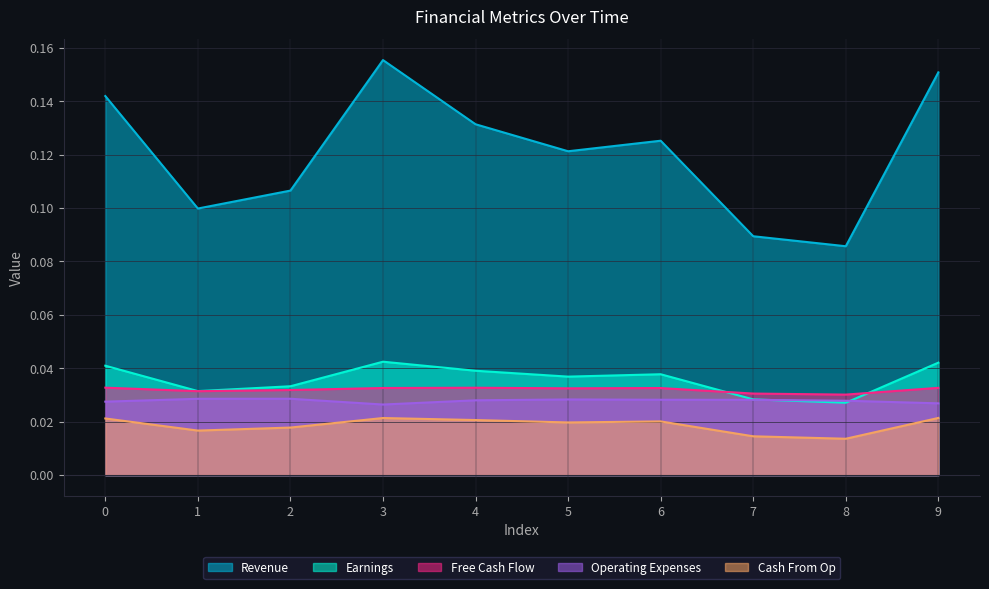

Does the chart display data point markers on the line(s)?

No